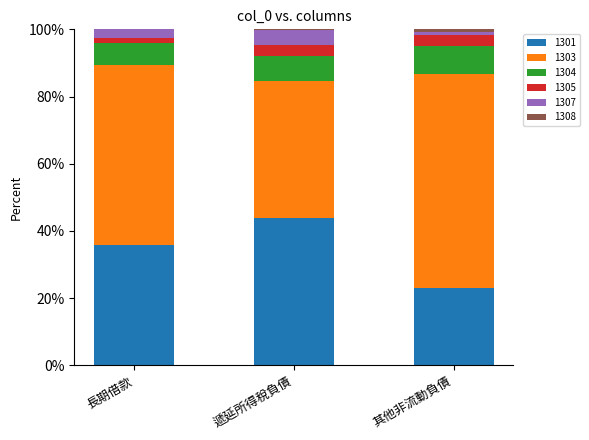

Where is 1301 nearest to the value 33?

長期借款